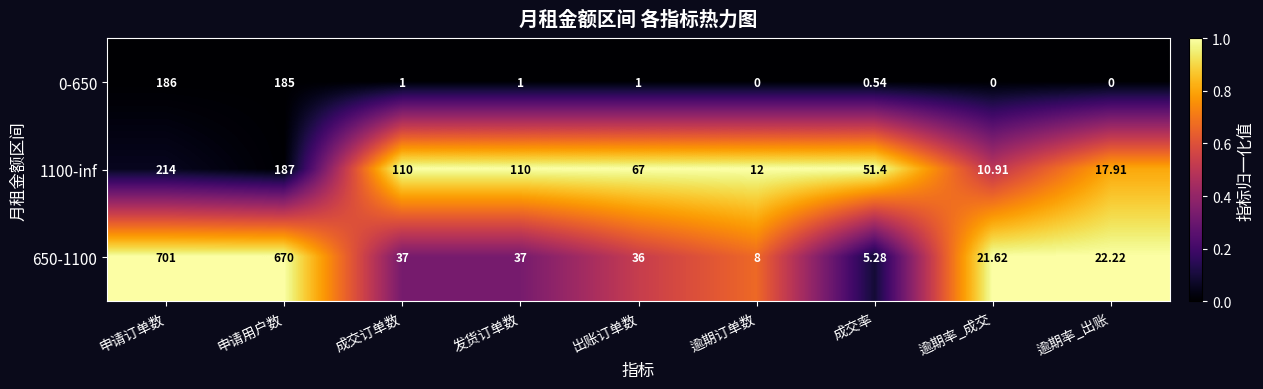

At which label does 0-650 first exceed 1?

申请订单数